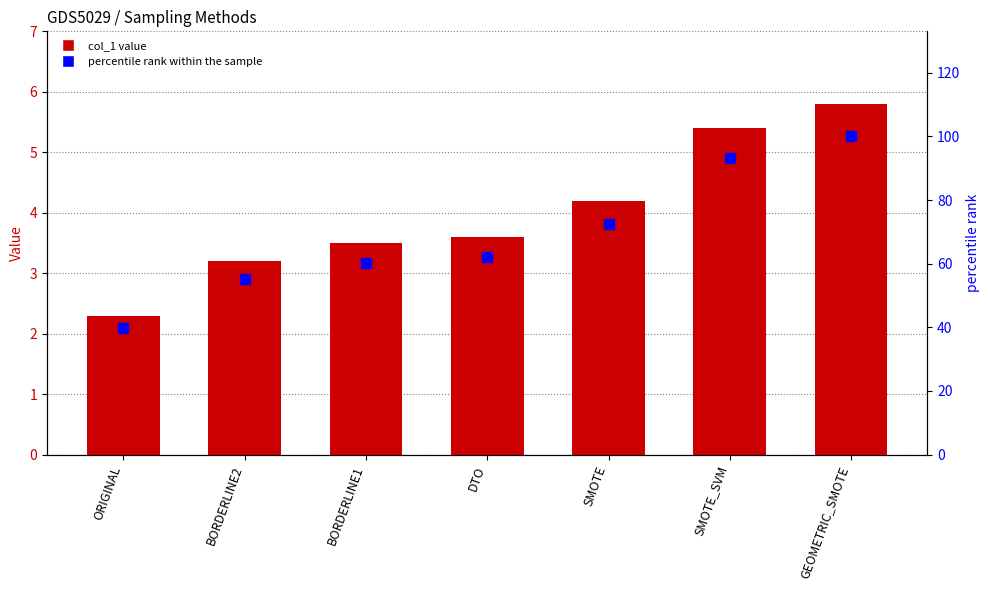

What is the sum of all percentile rank within the sample values?

482.8